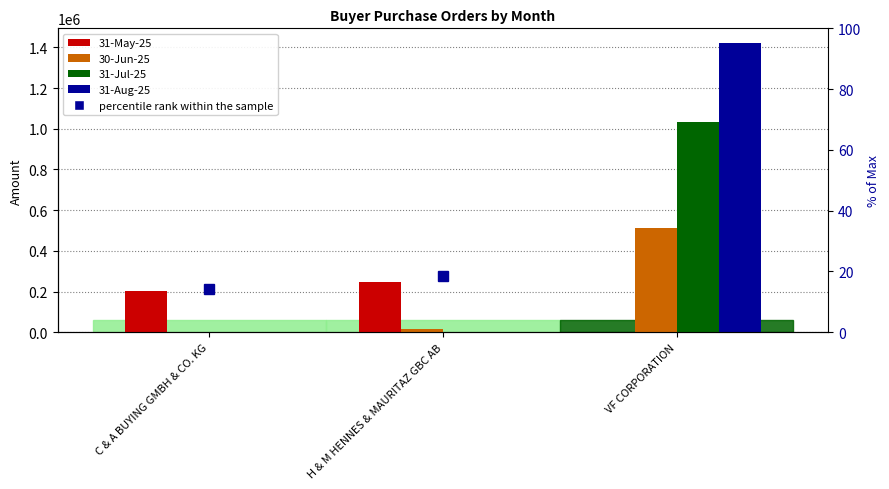

What is the sum of all 30-Jun-25 values?

527733